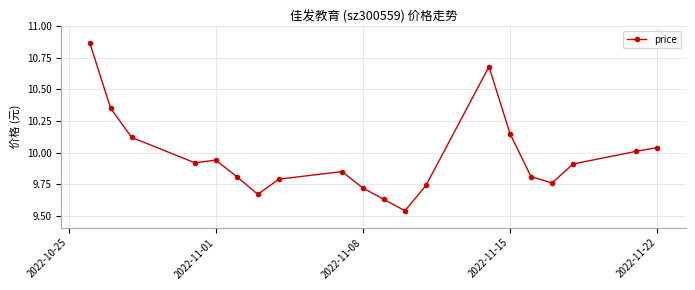

True or false: there are more than 0 points higher than both neighbors.

True